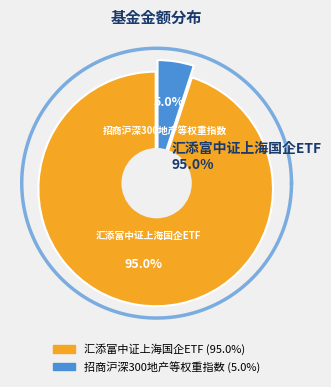

What is the smallest slice in the pie chart?

招商沪深300地产等权重指数